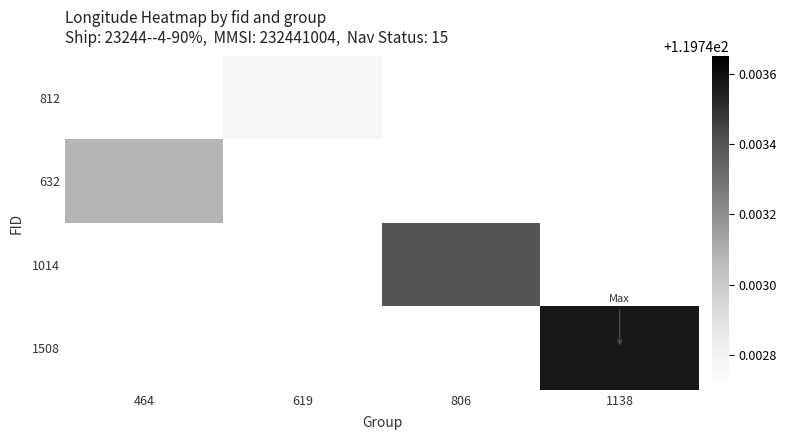

The 812 series shows 30.3 at 619. True or false?

False